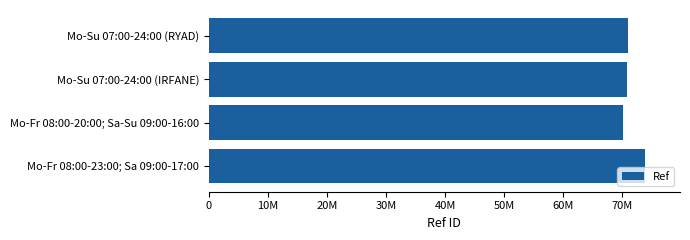

What is the minimum value shown in the chart?

70152616